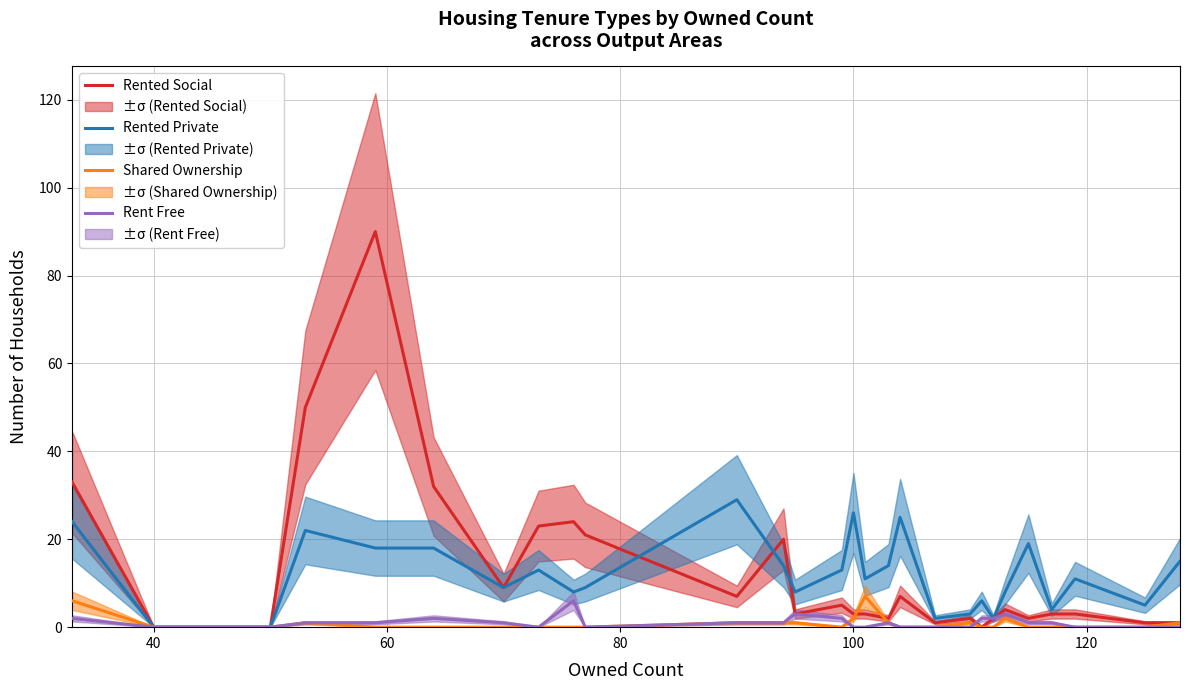

Reading left to right, list all the values displayed in this chart.

Rented Social: 33	0	0	50	90	32	9	23	24	21	7	20	3	5	3	3	2	7	1	2	0	2	4	2	3	3	1	1
Rented Private: 24	0	0	22	18	18	9	13	8	9	29	14	8	13	26	11	14	25	2	3	6	2	8	19	4	11	5	15
Shared Ownership: 6	0	0	1	0	0	0	0	0	0	1	1	1	0	2	7	1	0	0	1	0	0	2	0	0	0	0	1
Rent Free: 2	0	0	1	1	2	1	0	6	0	1	1	3	2	0	0	1	0	0	0	2	2	3	1	1	0	0	0